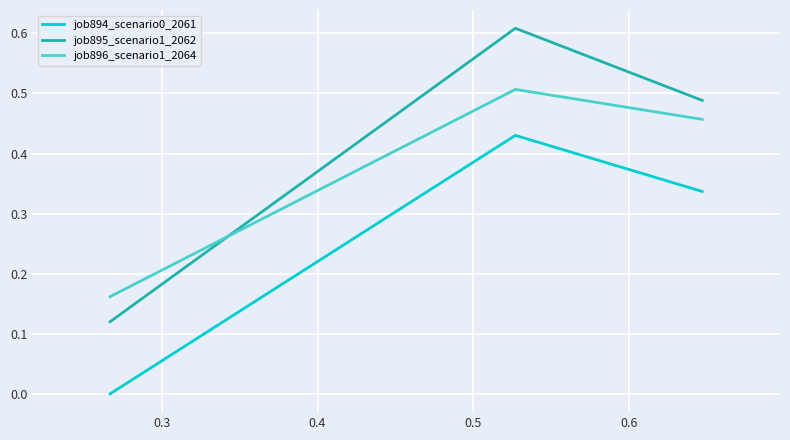

Rank the series by their maximum value, from highest to lowest.

job895_scenario1_2062, job896_scenario1_2064, job894_scenario0_2061